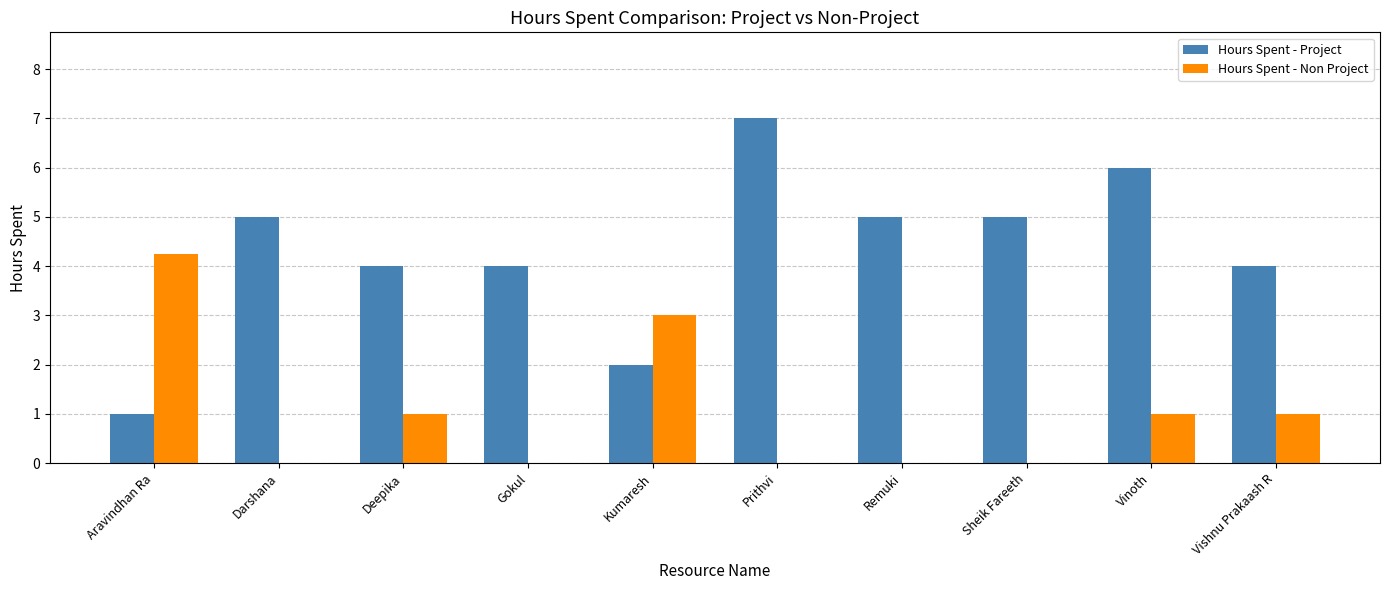

What is the average value of the Hours Spent - Project series?

4.3